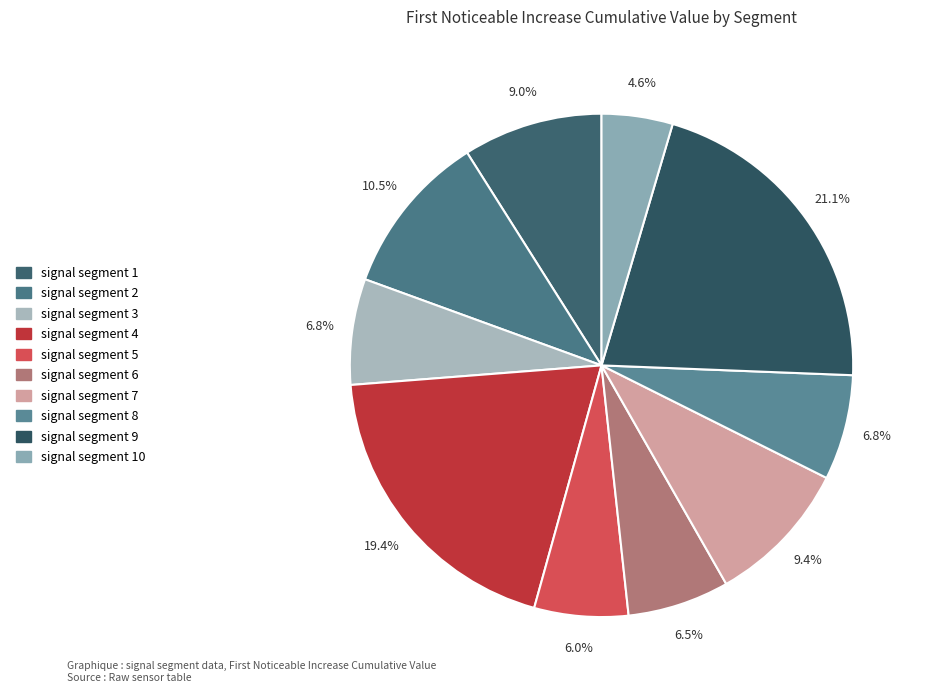

Is signal segment 9 the majority of the pie?

No